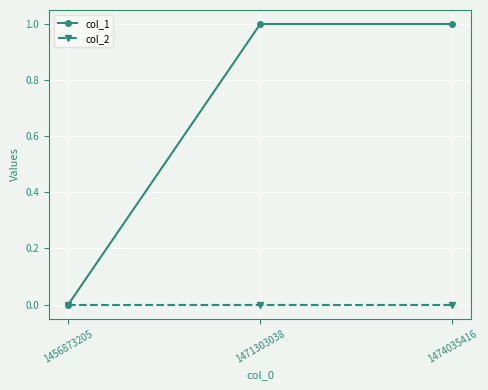

List the series in order of their overall mean, highest first.

col_1, col_2